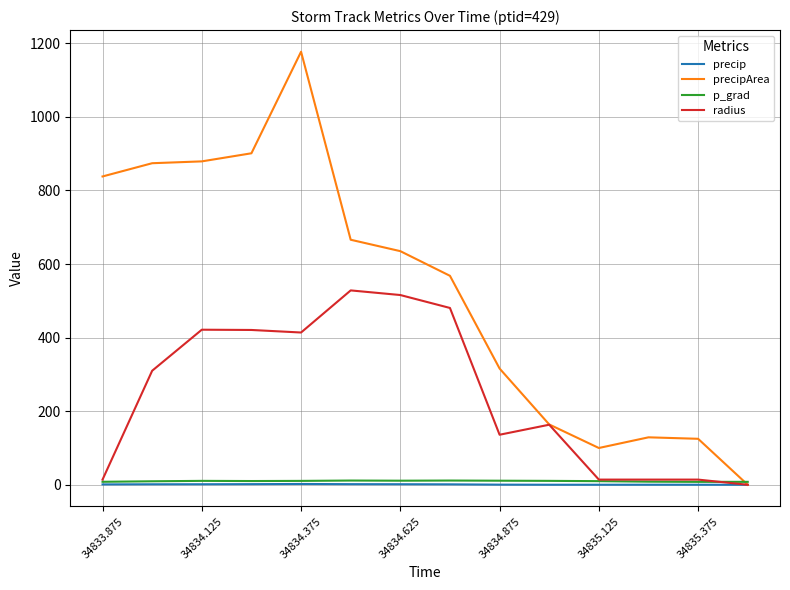

Which series has the largest range (max minus min)?

precipArea